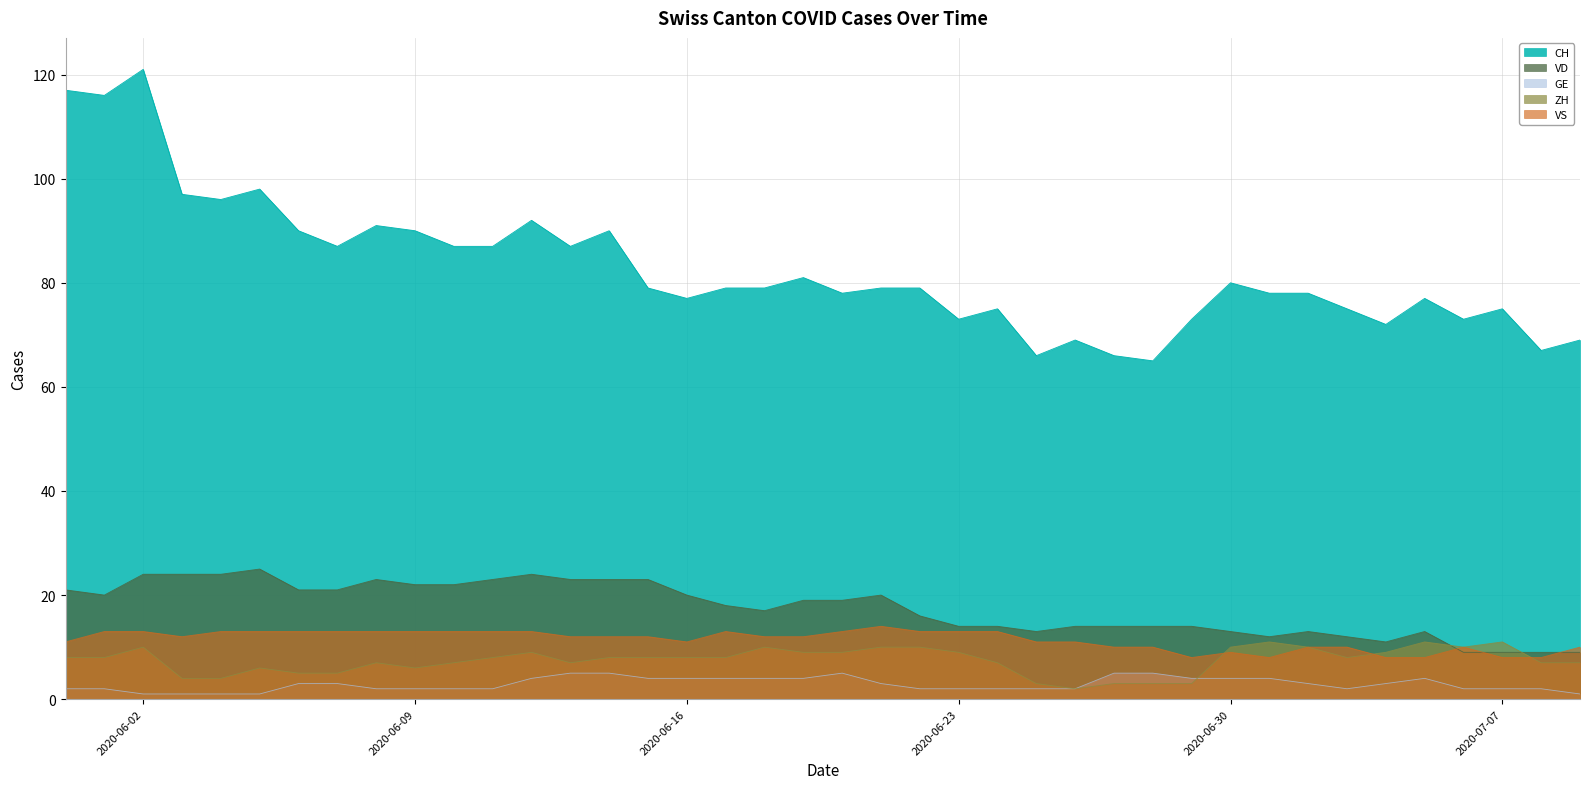

At which label does VS first exceed 12?

2020-06-01